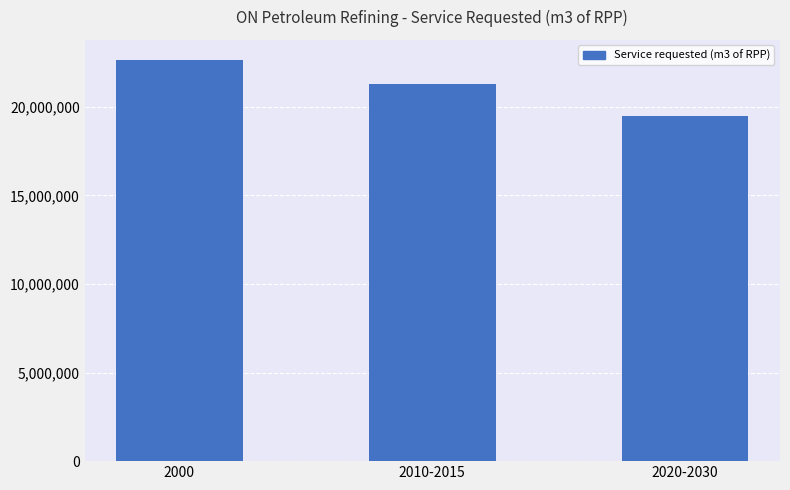

What is the change in value from 2010-2015 to 2020-2030?

-1774613.6